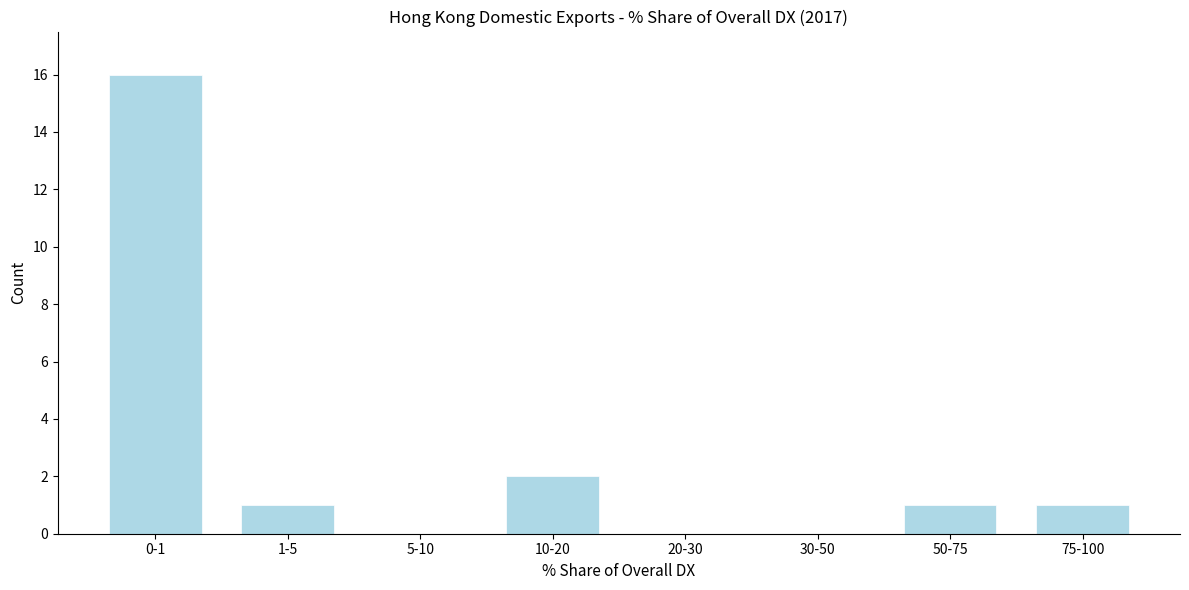

Reading left to right, transcribe all the data shown in this chart.

0-1=16	1-5=1	5-10=0	10-20=2	20-30=0	30-50=0	50-75=1	75-100=1